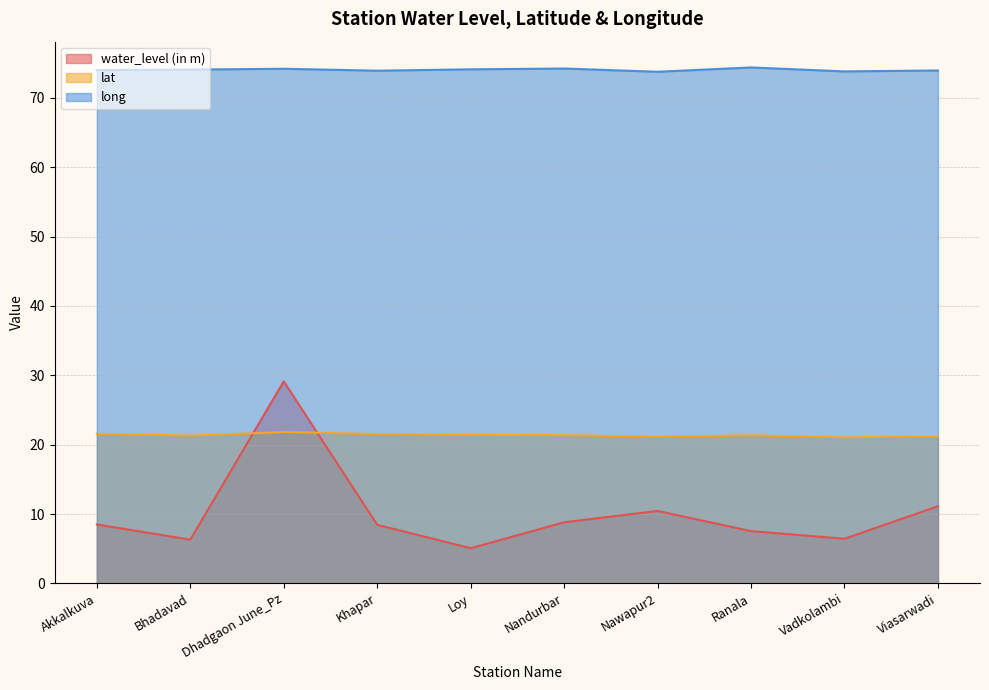

What is the average value of the lat series?

21.4